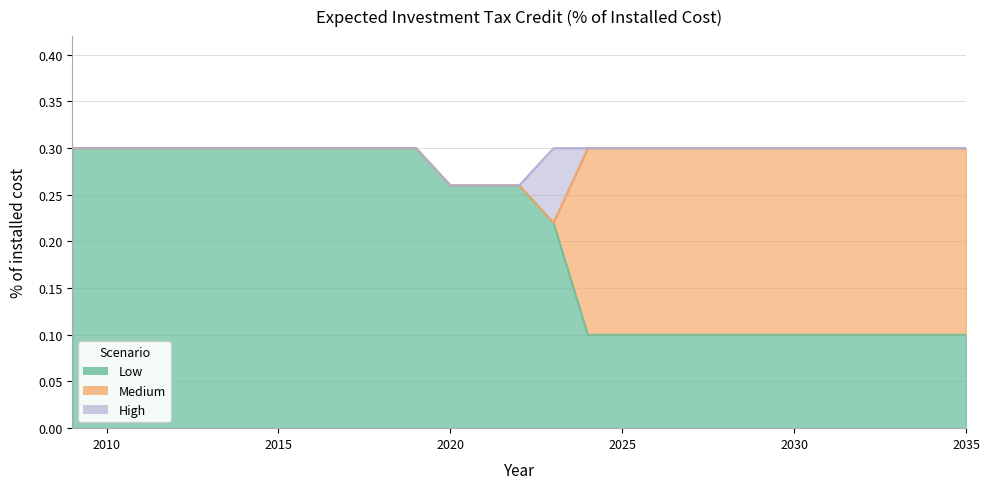

Does the chart display data point markers on the line(s)?

No